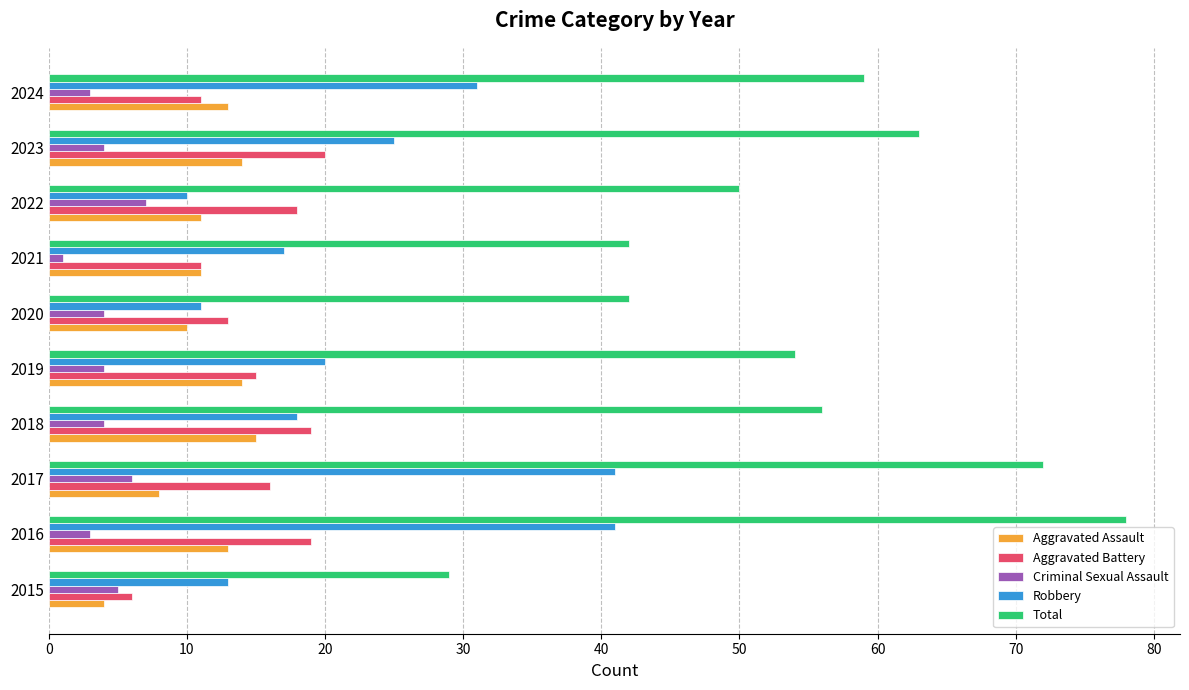

Which category has the lowest value across all series?

2021